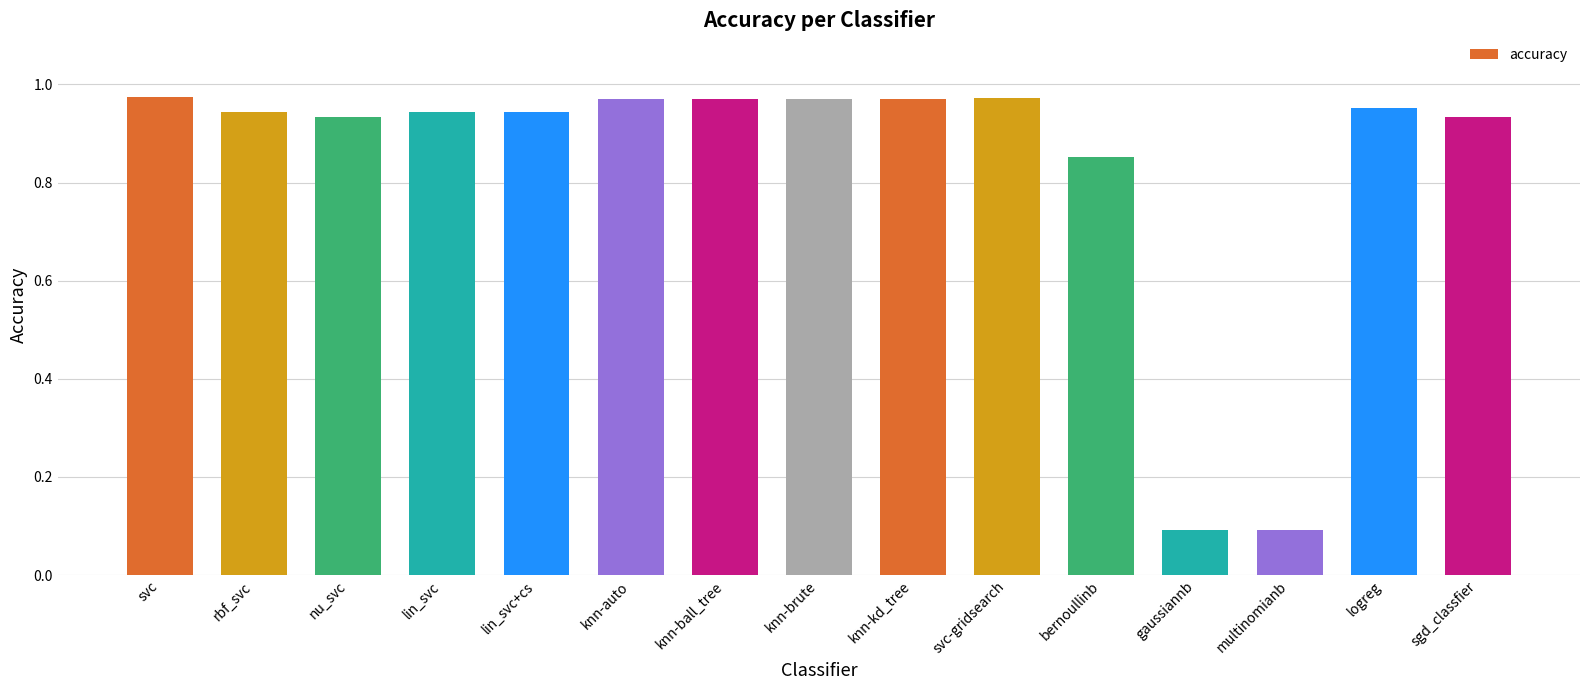

How many series are shown in this chart?

1